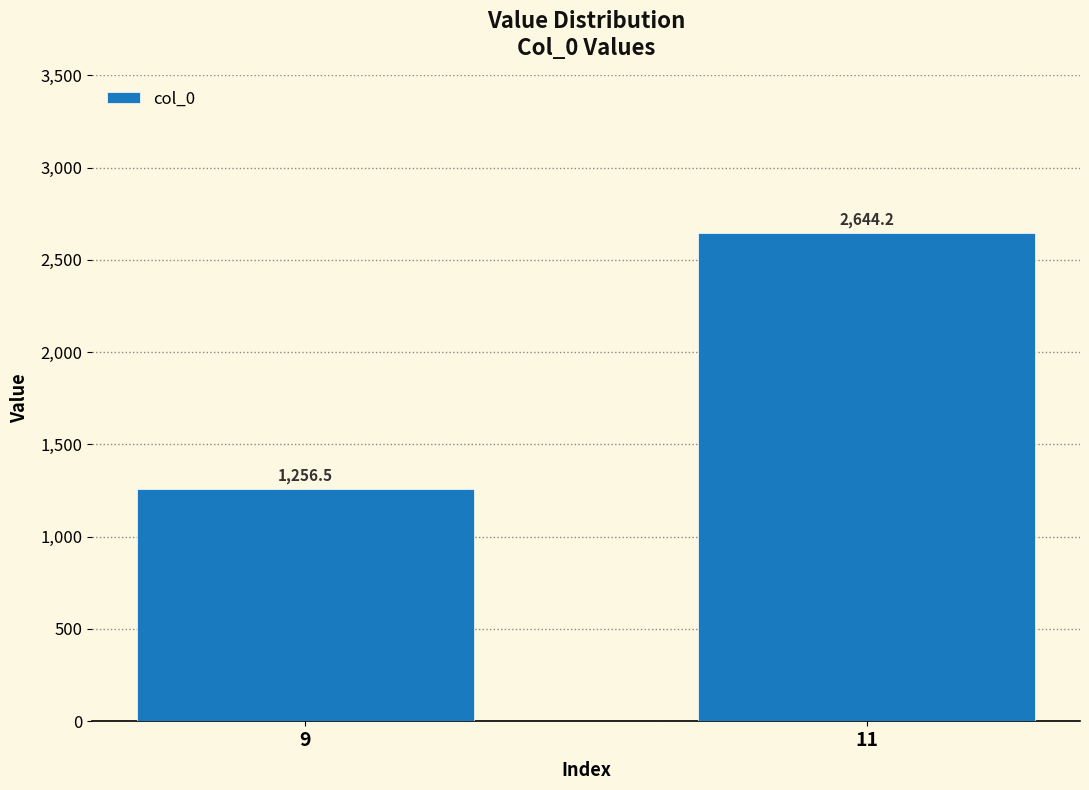

Reading right to left, what are all the values shown in this chart?

2644.2	1256.5